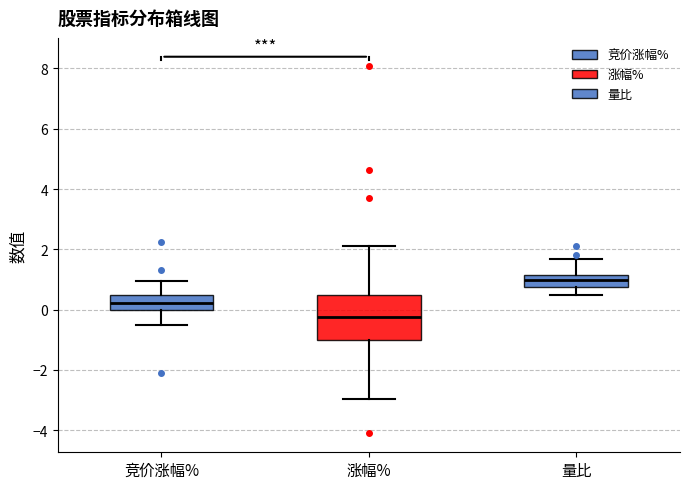

Where does the upper whisker of the box for 竞价涨幅% end on the y-axis? The values are not printed on the chart, so give them approximately, as read against the axis.

1.0